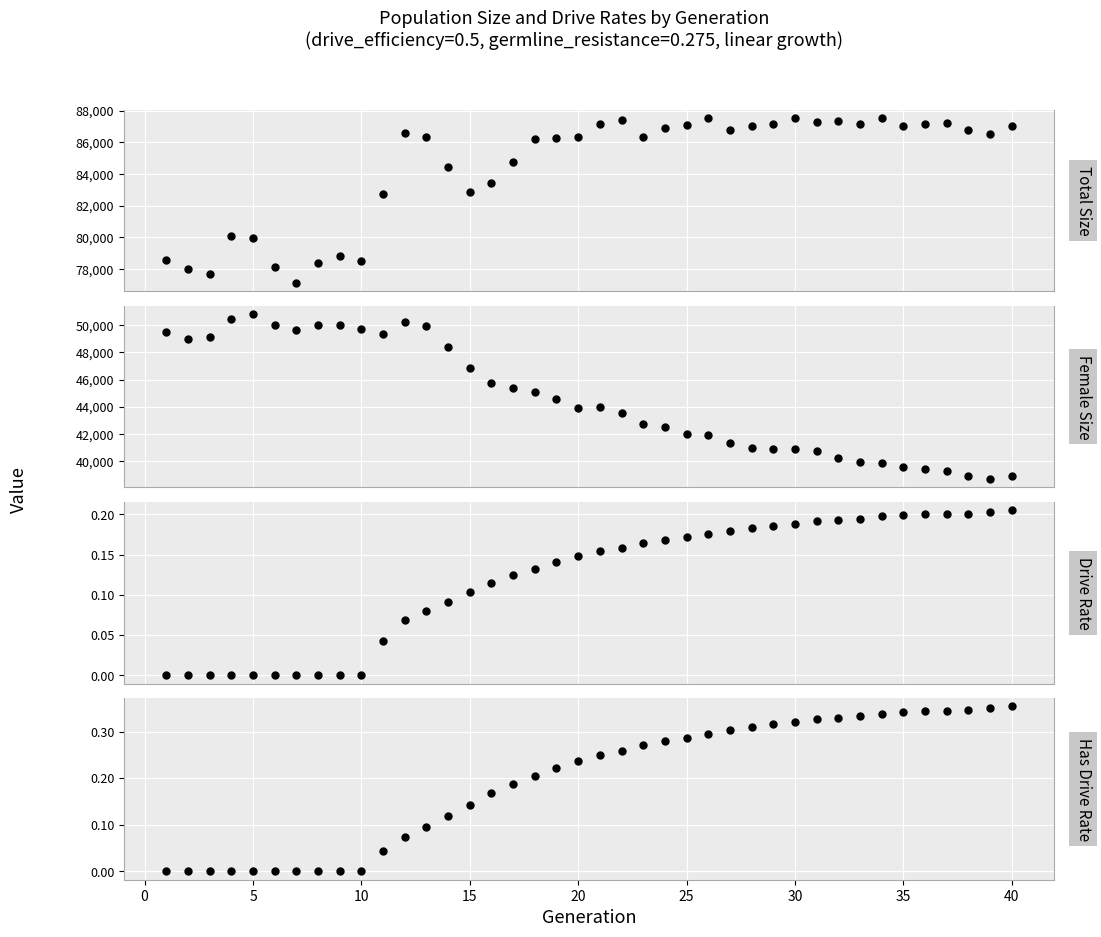

What are all the series names shown in the legend?

Total Size, Female Size, Drive Rate, Has Drive Rate